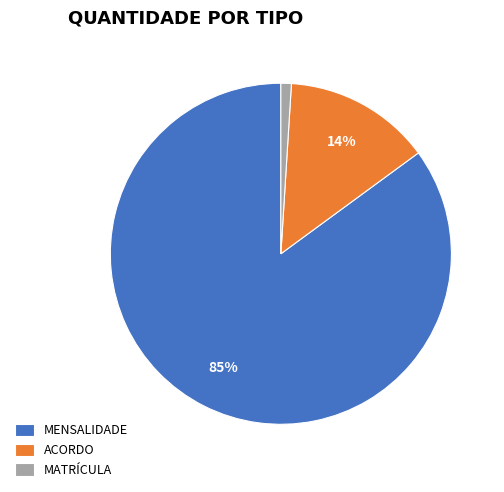

Is MENSALIDADE the majority of the pie?

Yes